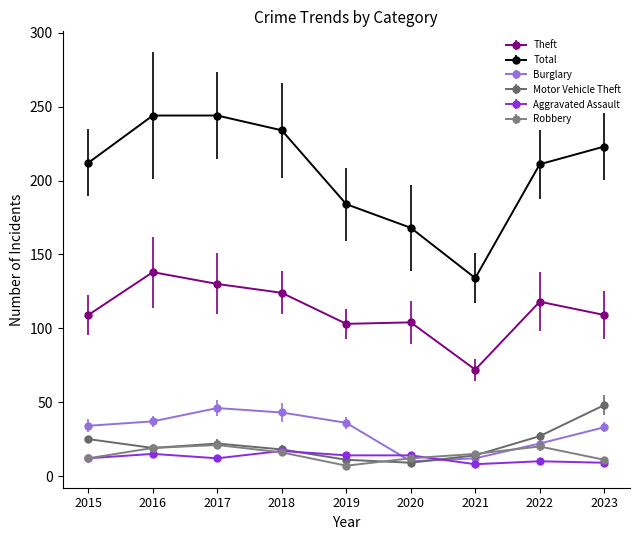

What is the highest value of the Theft series?

138